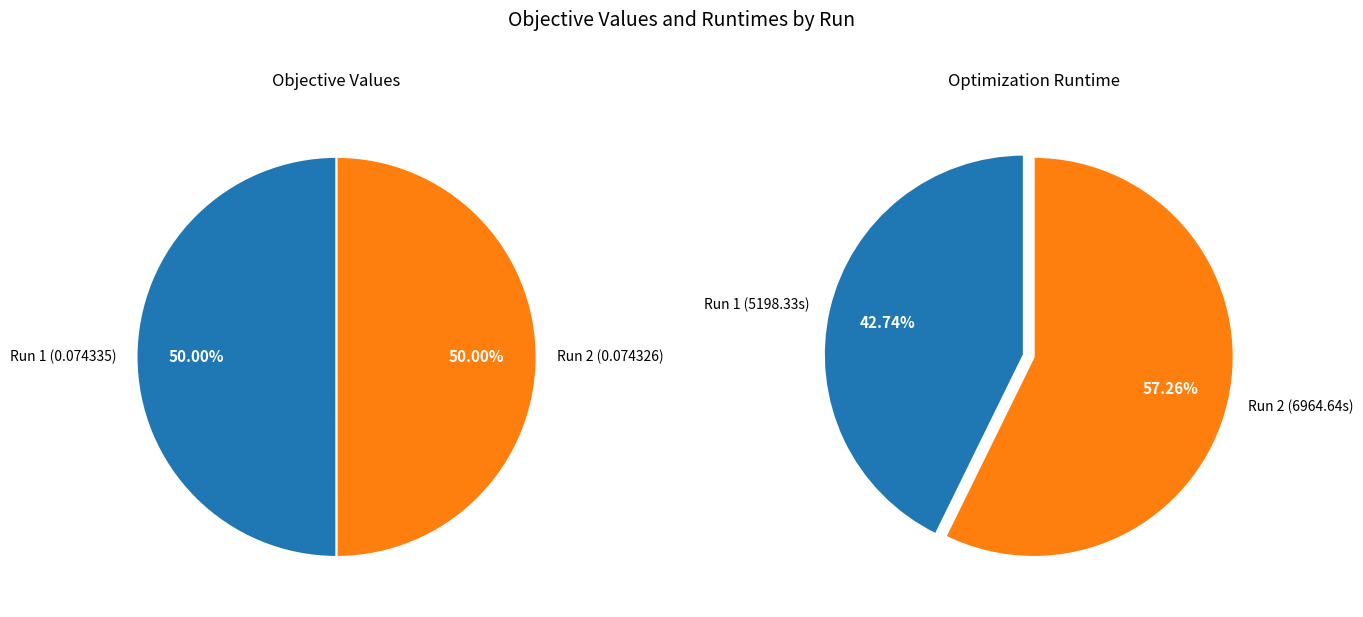

How many segments does this pie chart have?

2